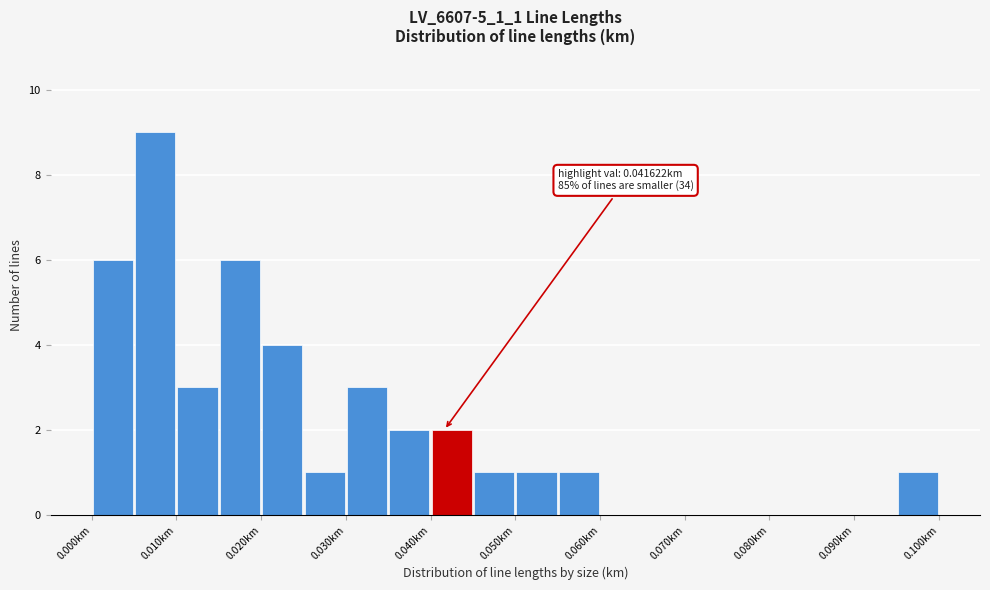

Over which range of the x-axis is the bar tallest?

0.005 to 0.010